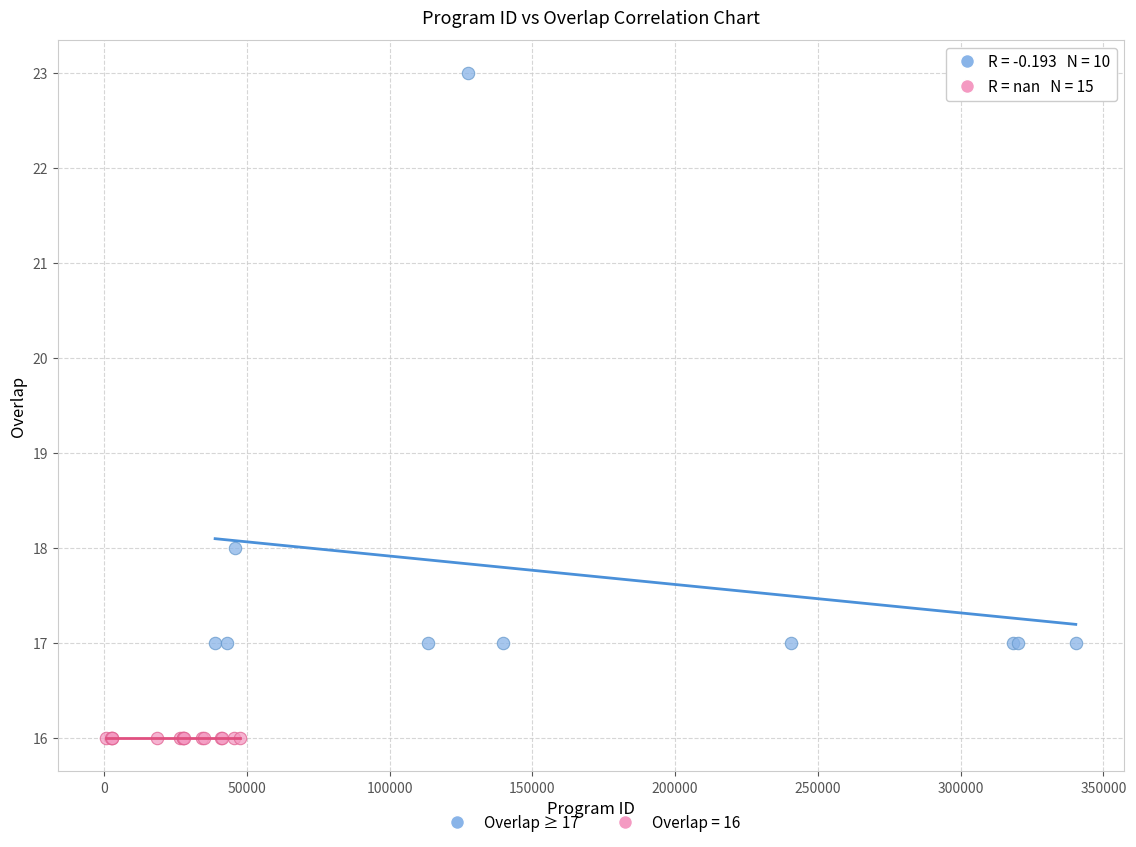

Which series contains the lowest Y value?

Overlap = 16